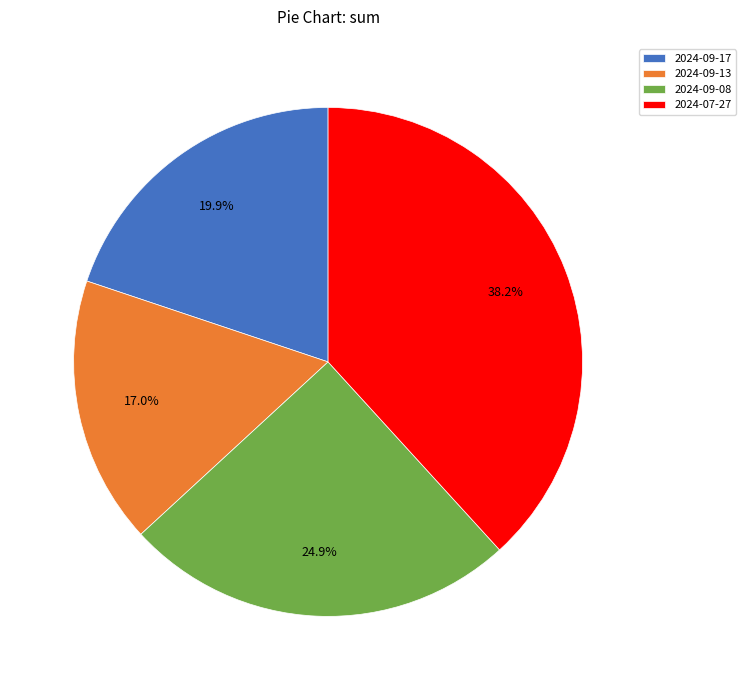

Is it true that 2024-09-13 is 17% of the pie?

True